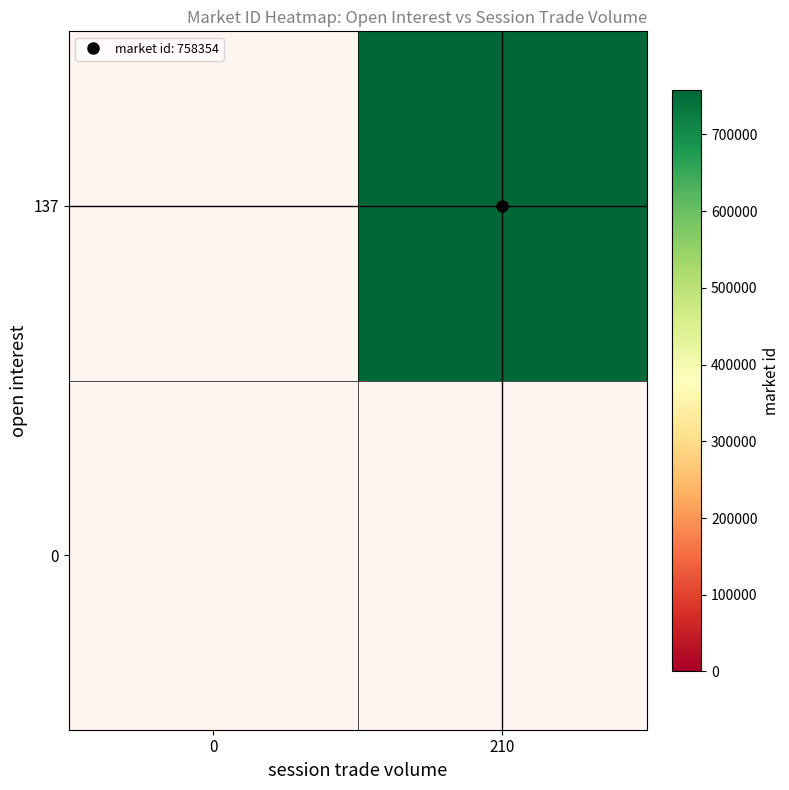

At how many categories does at least one series exceed 641151?

1